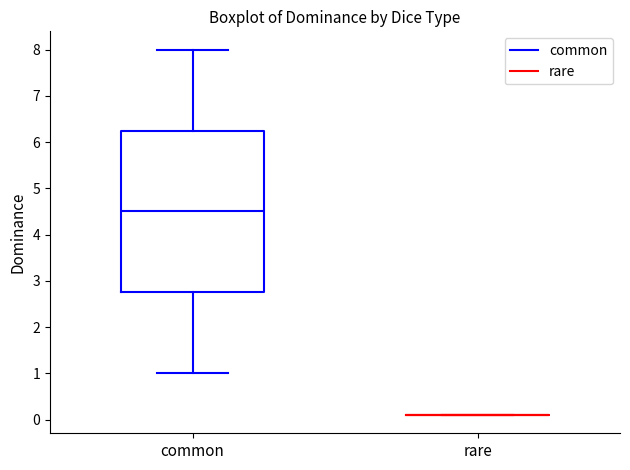

Reading left to right, read every box against the y-axis: the position of its median line, the range the box covers, and the ends of its whiskers. The values are not printed on the chart, so give them approximately, as read against the axis.

common: median 4.5, box 2.8 to 6.3, whiskers 1.0 to 8.0
rare: box collapsed to a line at 0.1, whiskers 0.1 to 0.1